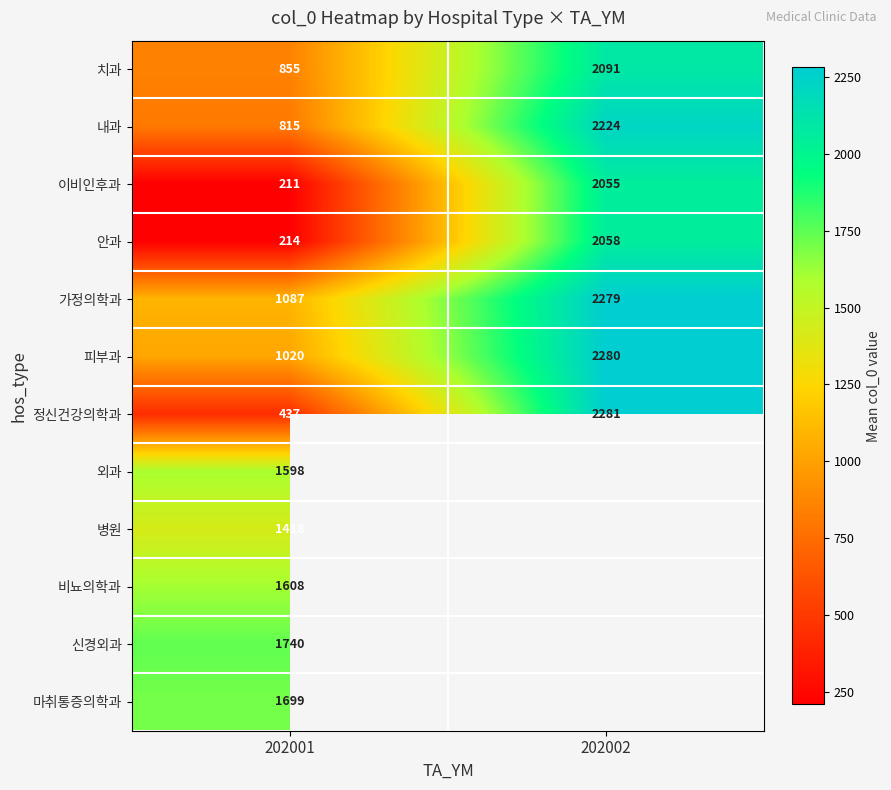

Which has a higher value, 202002 or 202001?

202002